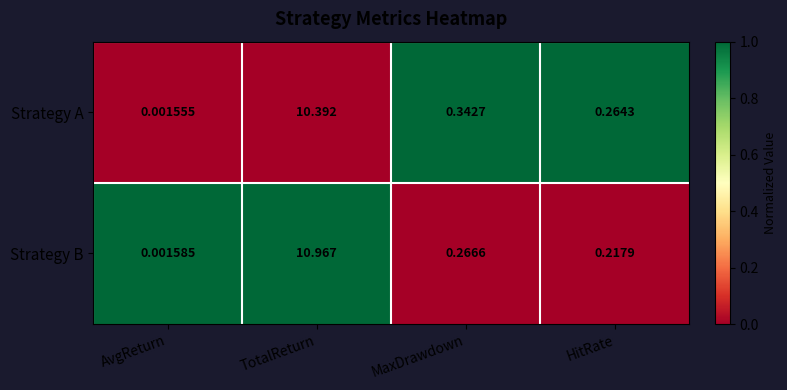

Which series has the largest range (max minus min)?

Strategy B